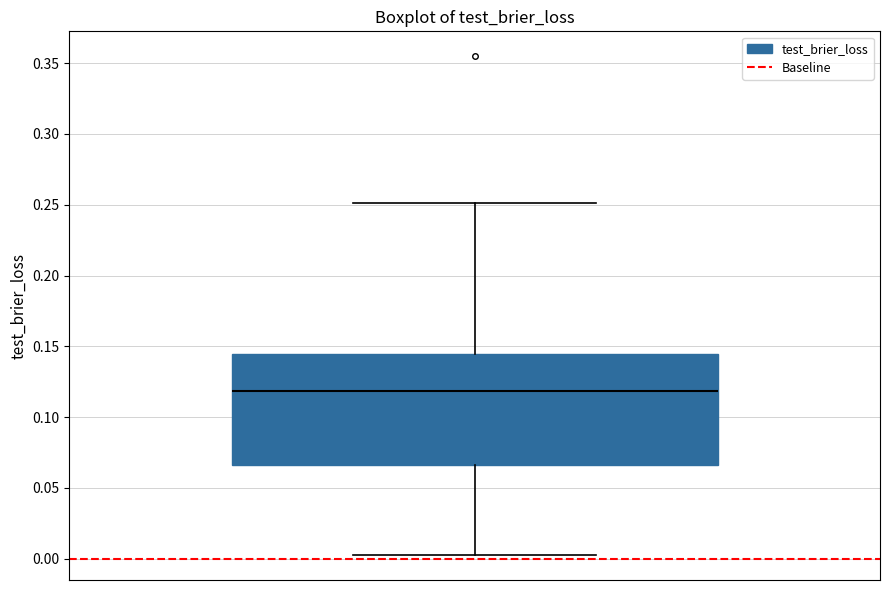

Where is the lower edge of the box on the y-axis? The values are not printed on the chart, so give them approximately, as read against the axis.

0.065